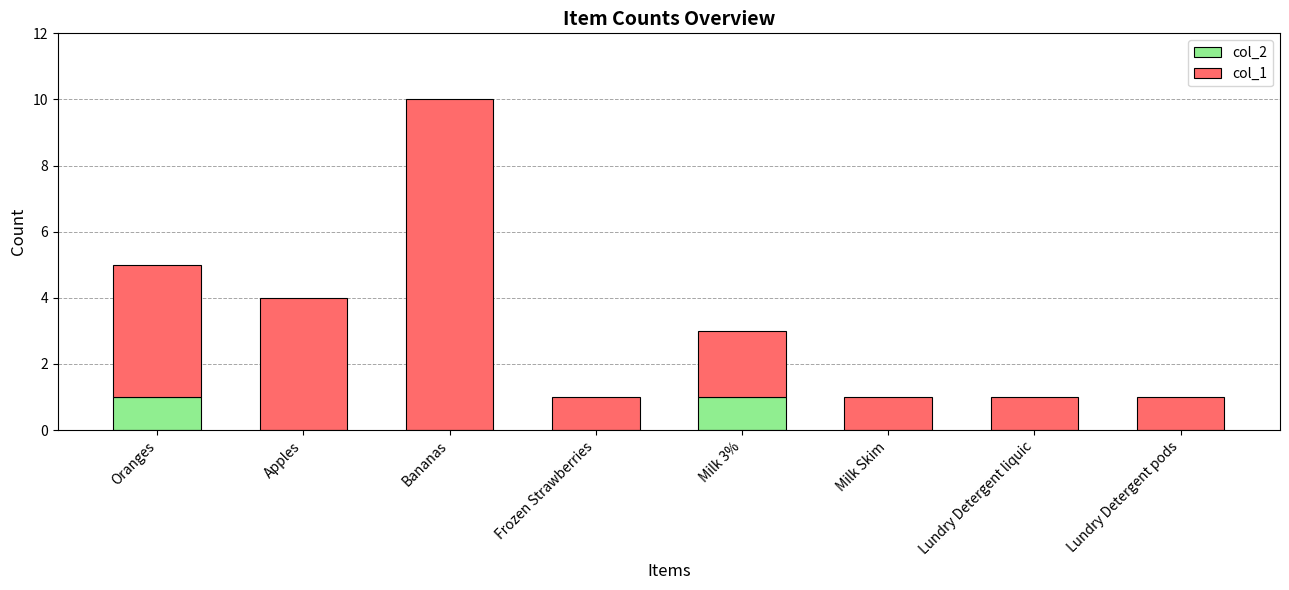

At which category is the sum across all series the highest?

Bananas